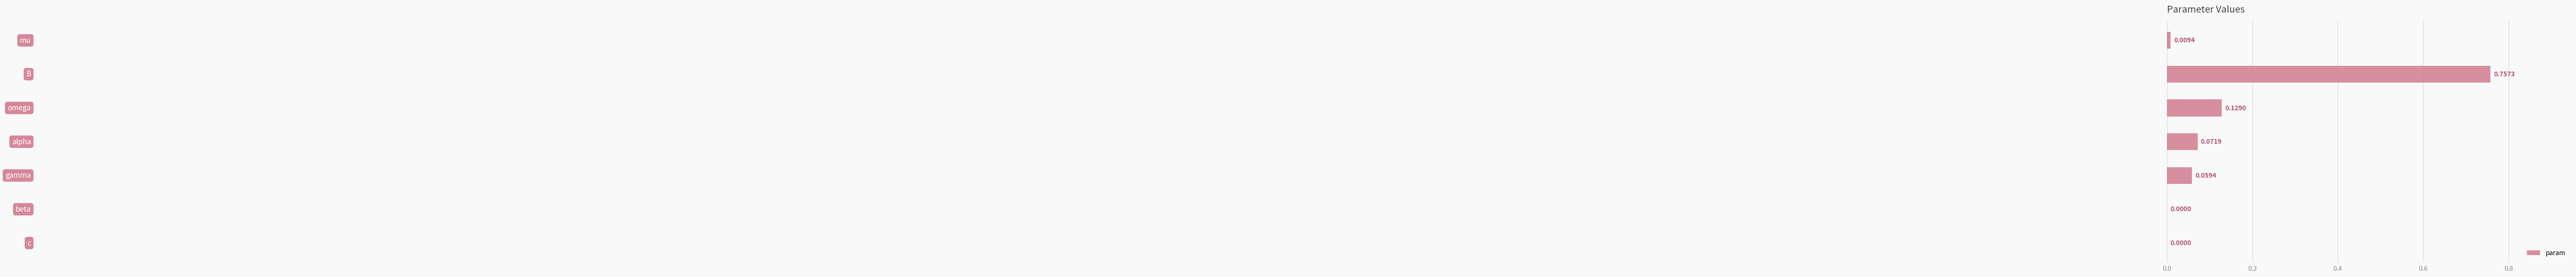

What is the sum of all values?

1.0